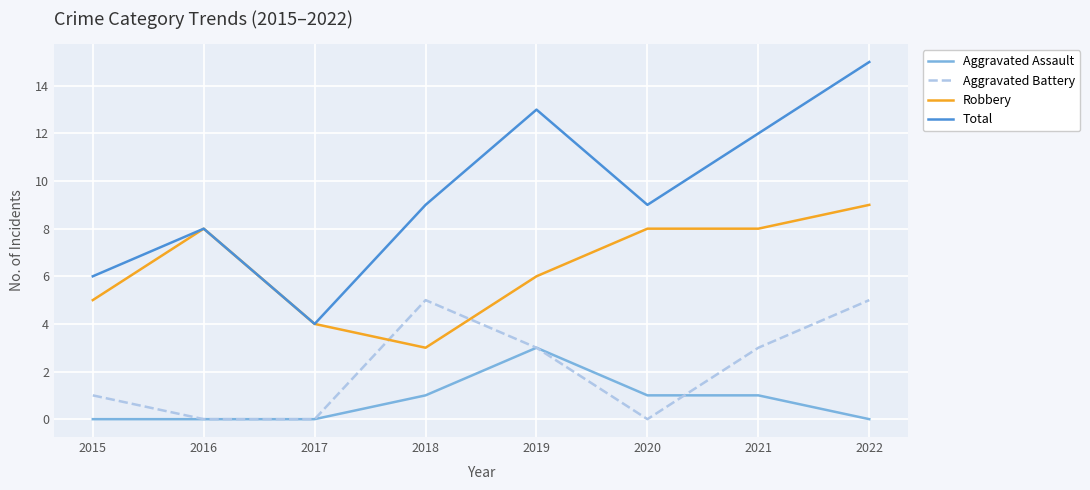

At which category does Total reach its first local valley?

2017